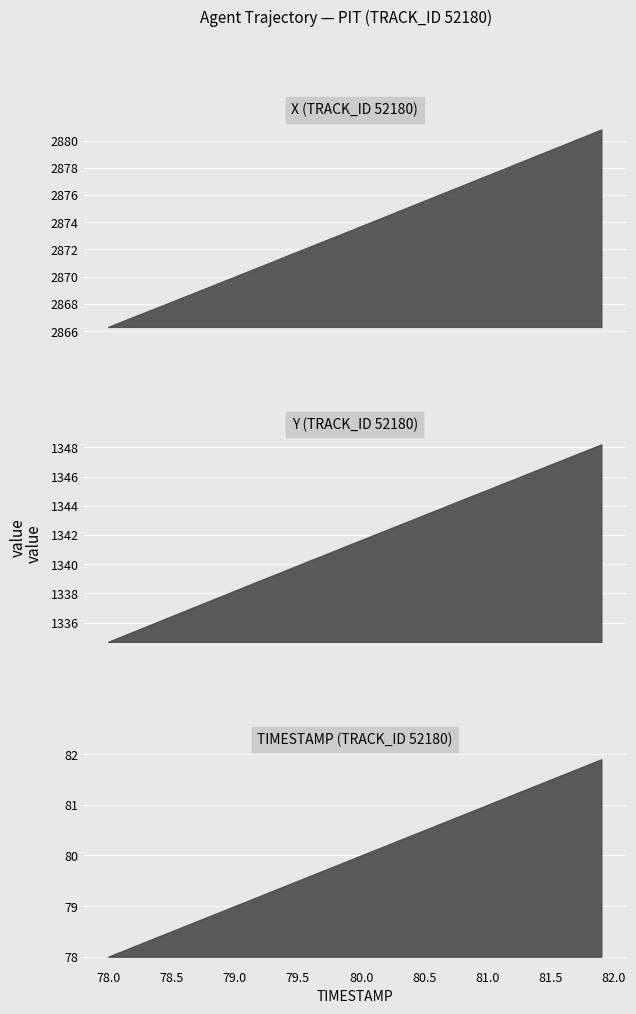

How many categories are shown in the chart?

40